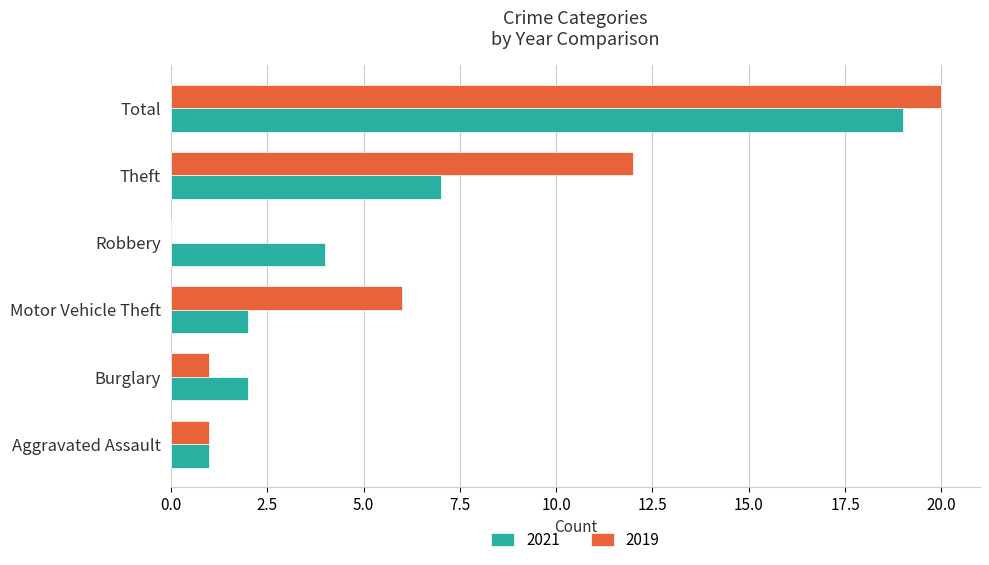

What is the total value across all series at Aggravated Assault?

2